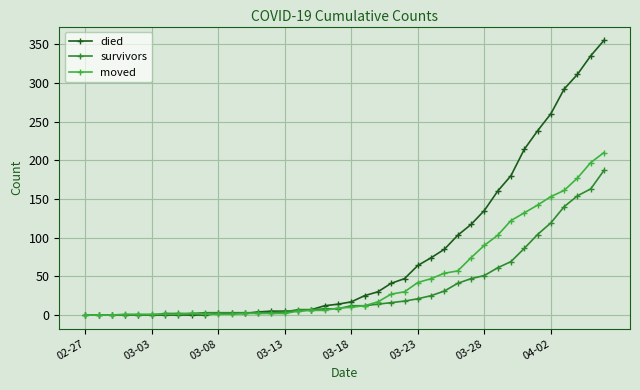

Which series has the largest total across all categories?

died